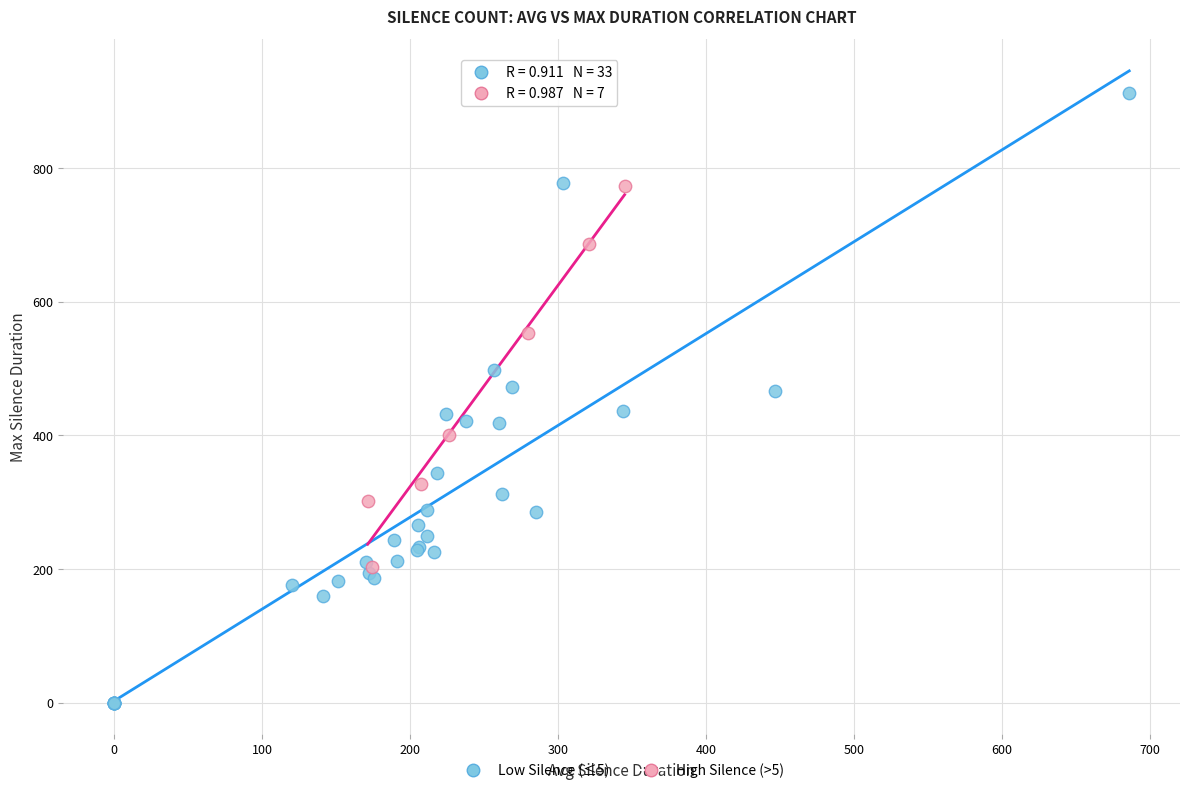

Which series contains the highest Y value?

Low Silence (≤5)